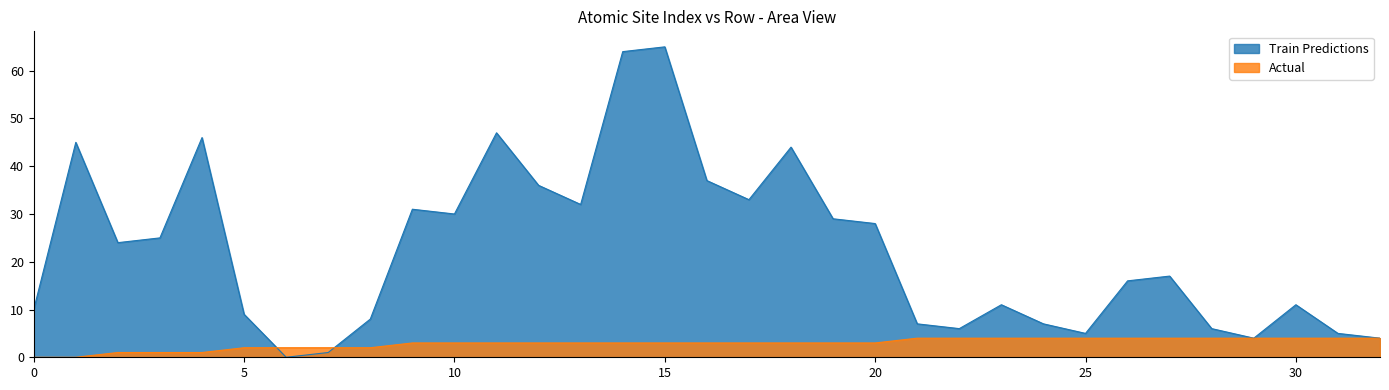

Does the chart have visible grid lines?

No